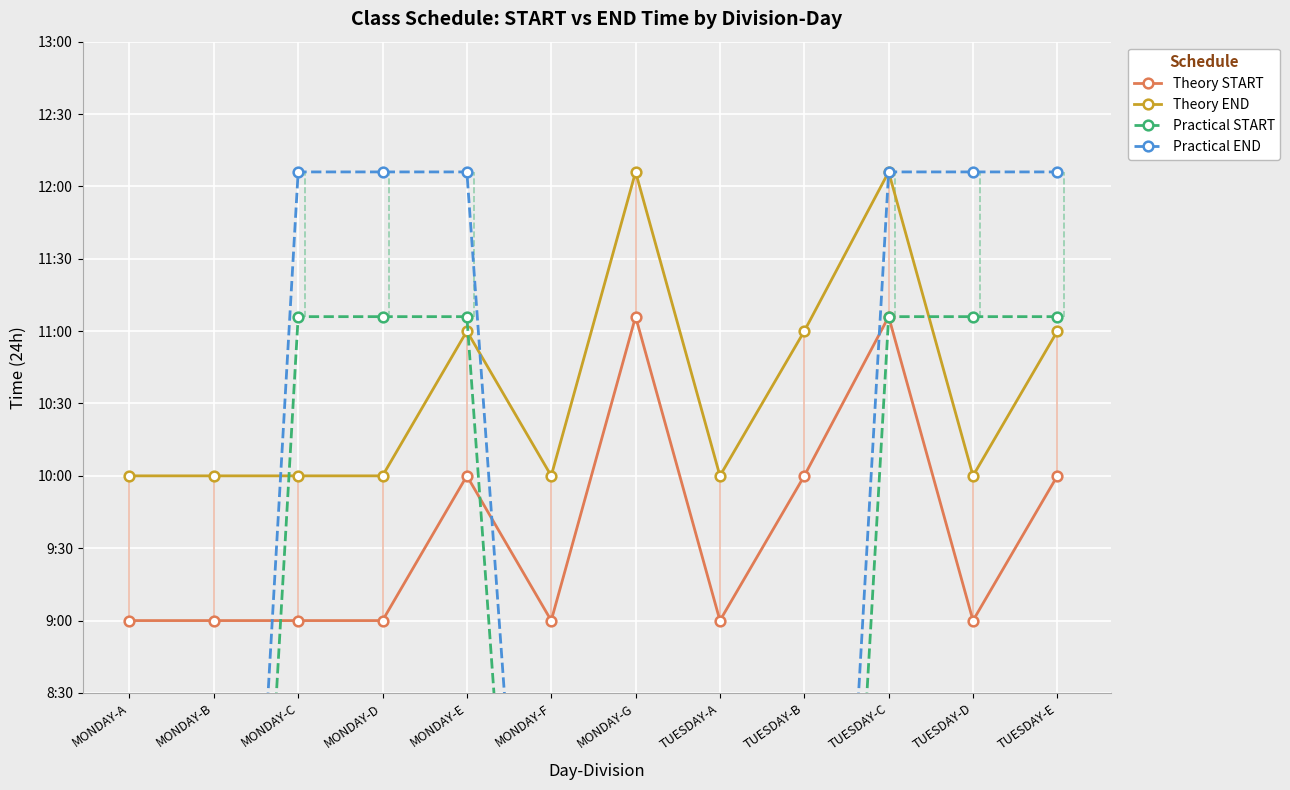

How many lines are shown in the chart?

4